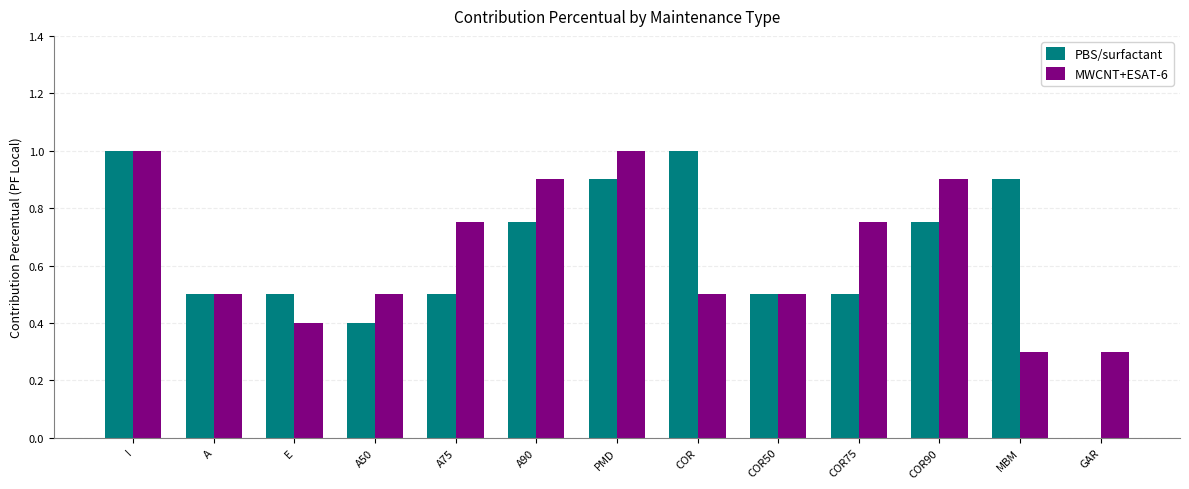

What is the total value across all series at MBM?

1.2